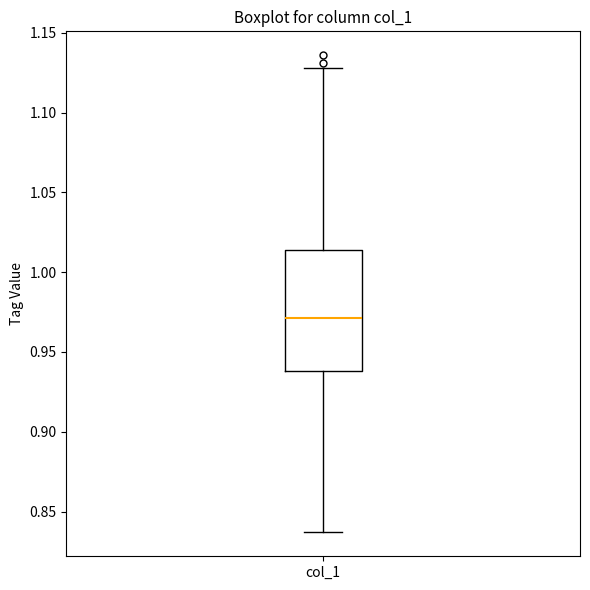

Read this box plot against the y-axis: the position of the median line, the range covered by the box, and the ends of both whiskers. The values are not printed on the chart, so give them approximately, as read against the axis.

median 0.970, box 0.940 to 1.015, whiskers 0.835 to 1.130